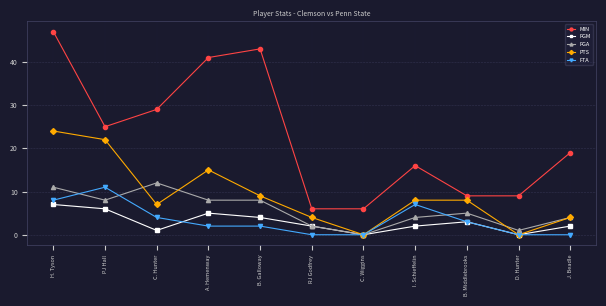

How many data points does each series have?

11